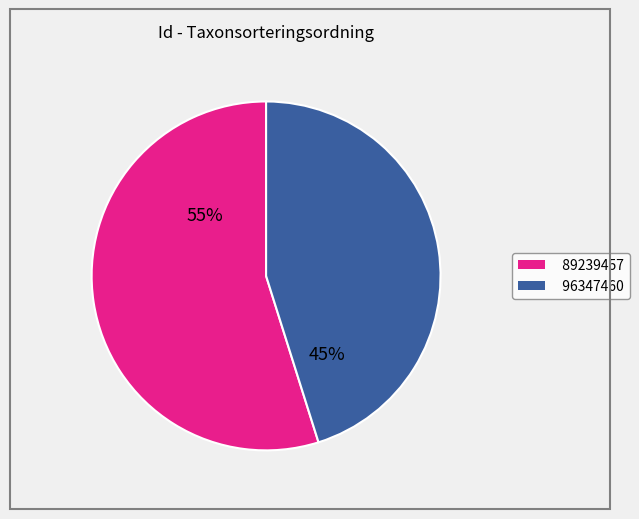

Is the sum of 96347460 and 89239457 greater than half?

Yes